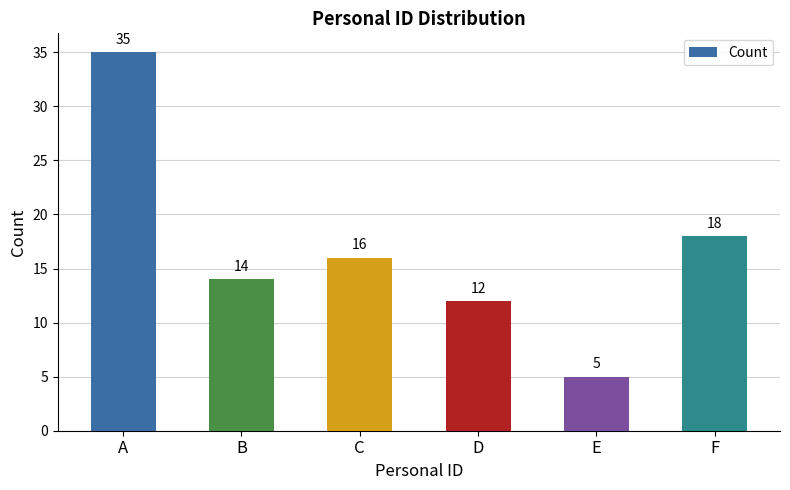

What is the smallest value displayed?

5